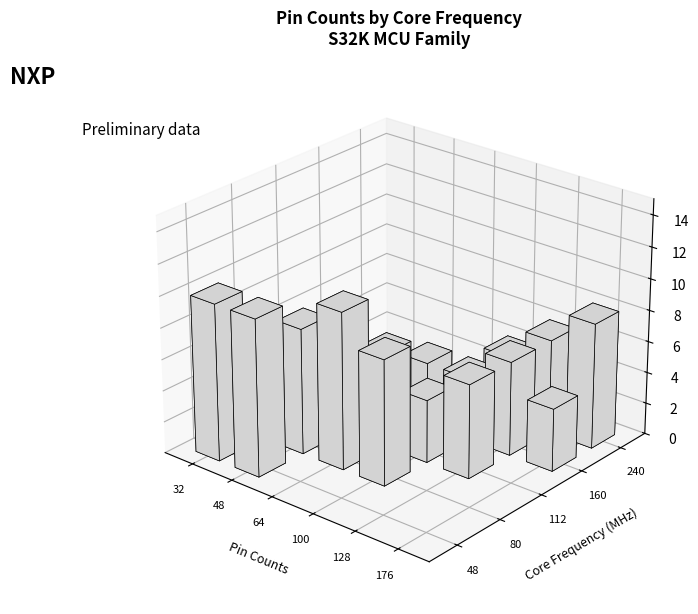

How many bars are there in total?

20